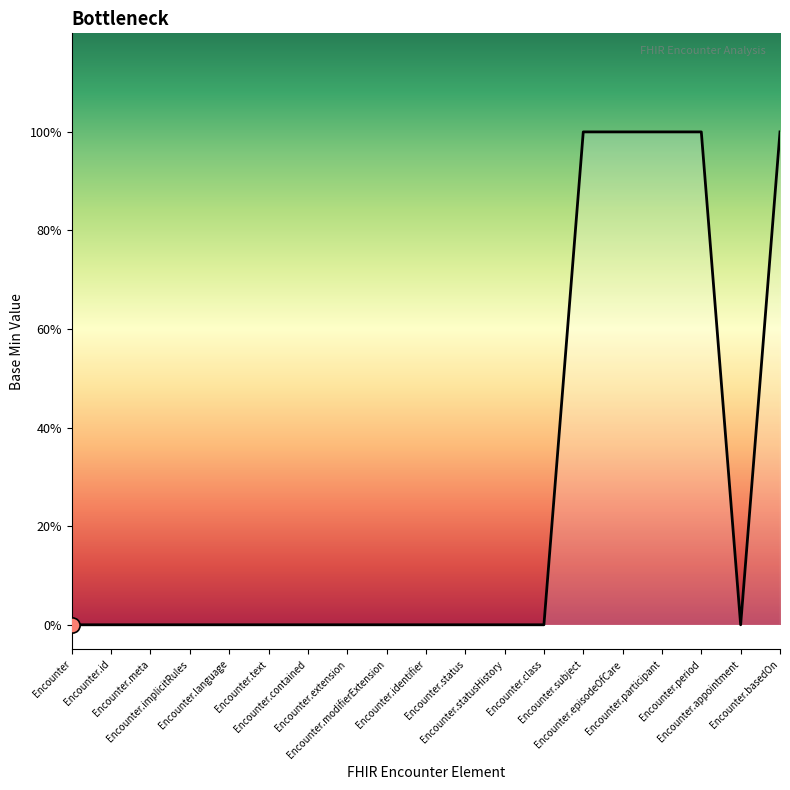

Which has a higher value, Encounter.language or Encounter?

Encounter.language